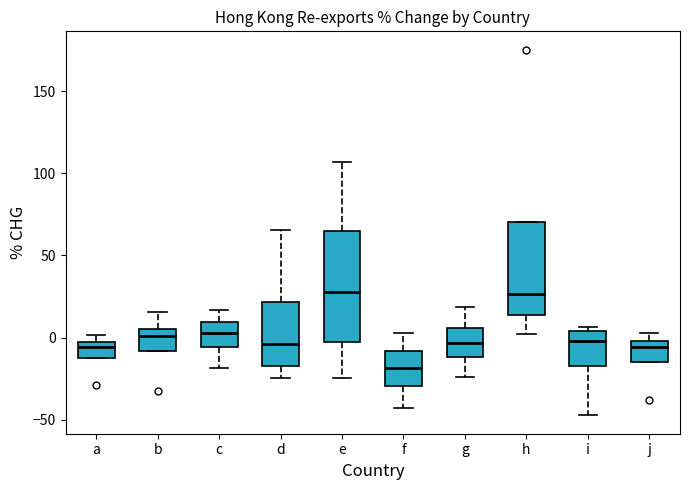

Which box has the lowest median line?

f